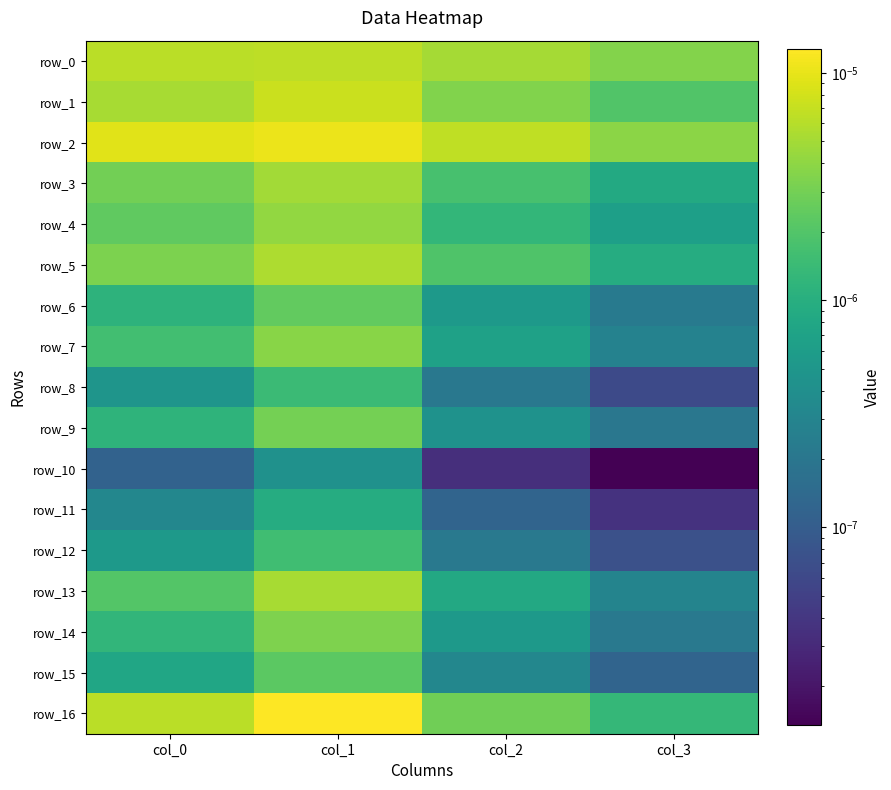

At which category is the sum across all series the highest?

col_1